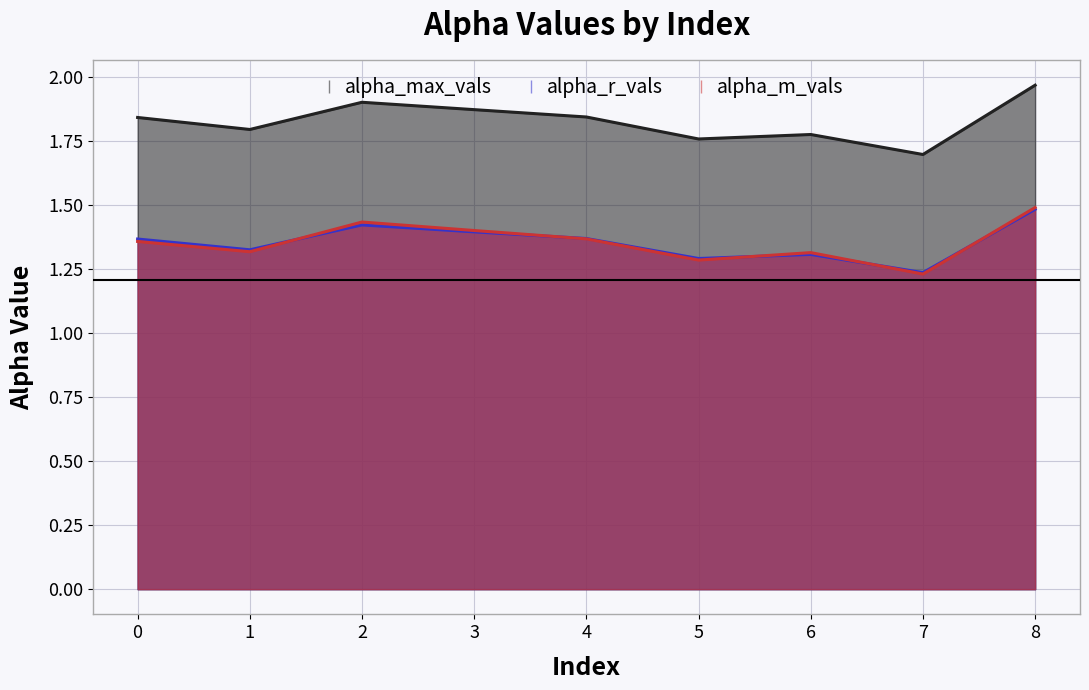

True or false: alpha_max_vals and alpha_r_vals cross at least once.

False